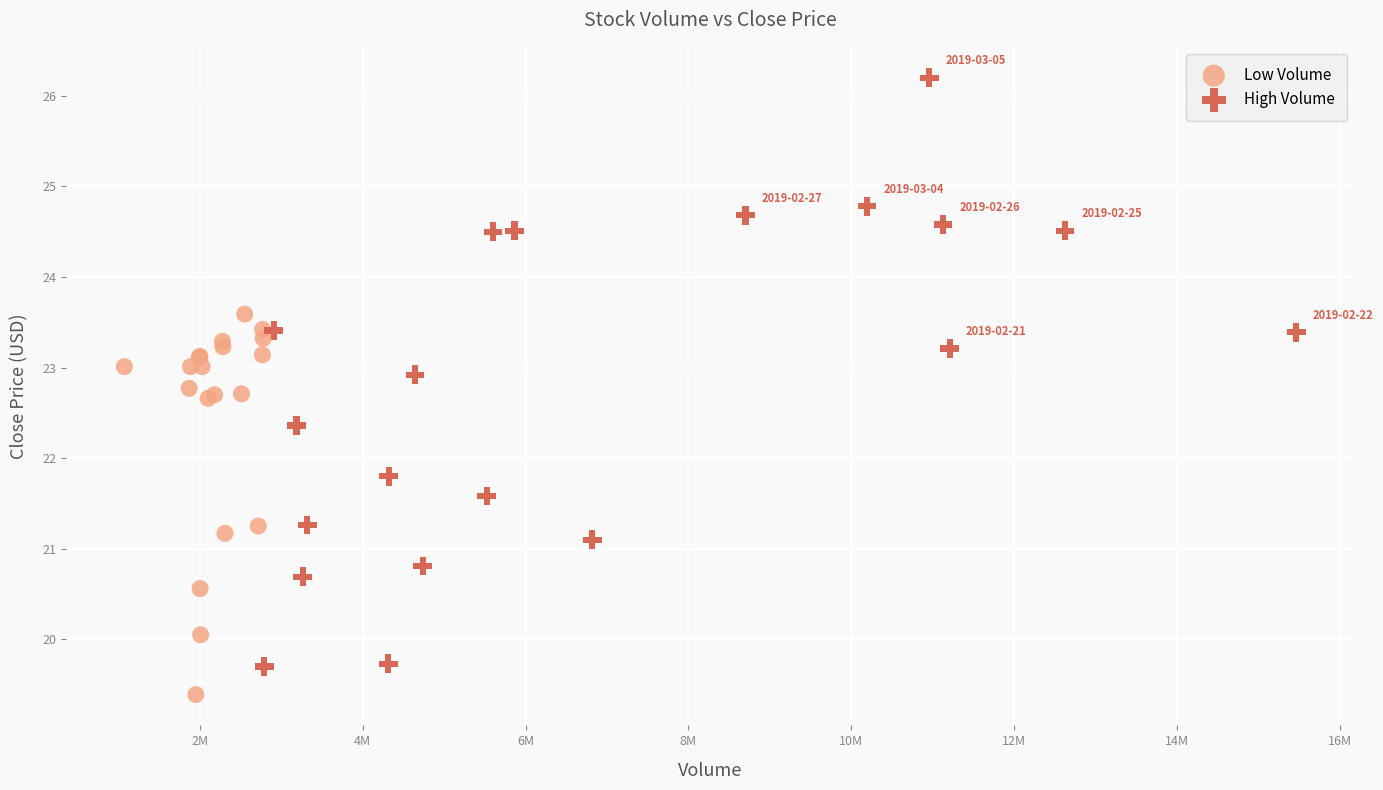

Which series has the largest Y range (max minus min)?

High Volume